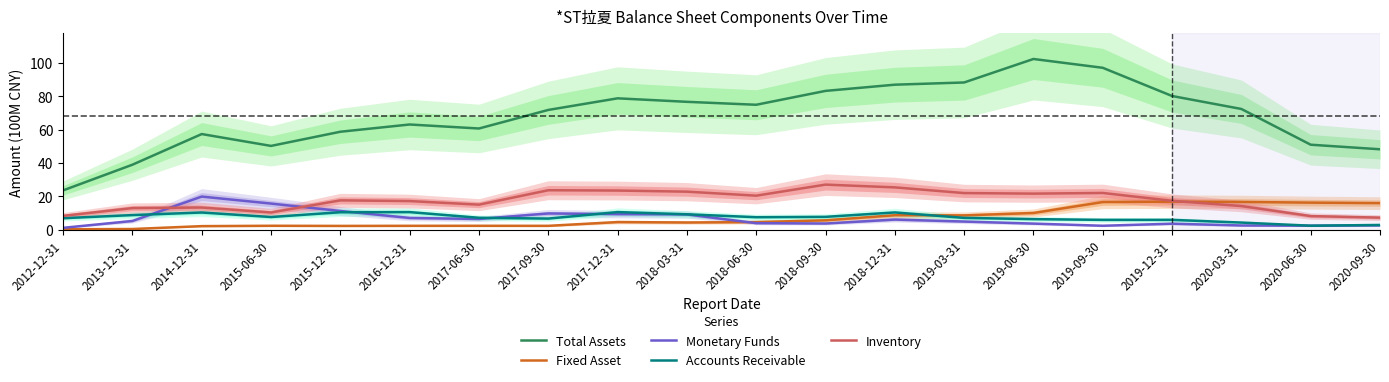

What is the difference between the Monetary Funds values at 2012-12-31 and 2018-06-30?

2.8